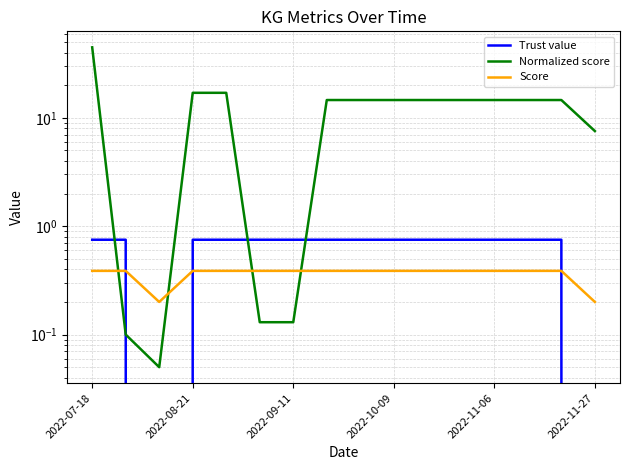

True or false: Normalized score has a value of 21.1 at 2022-11-06.

False